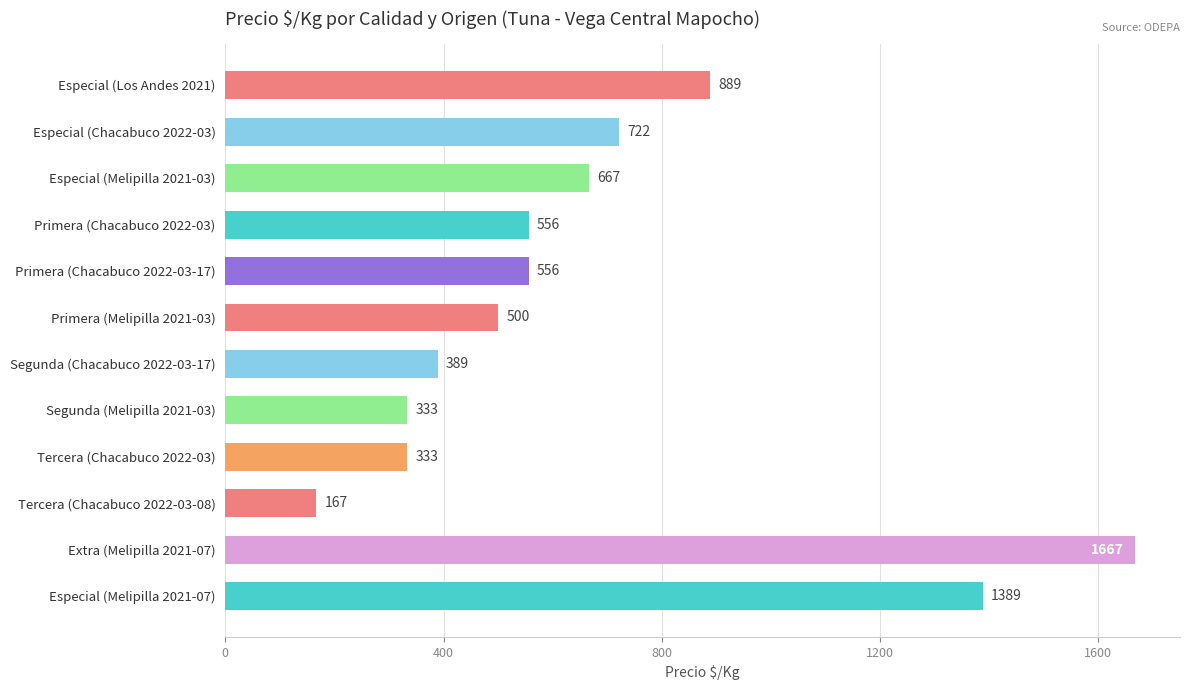

What position from the top is Tercera (Chacabuco 2022-03-08)?

10